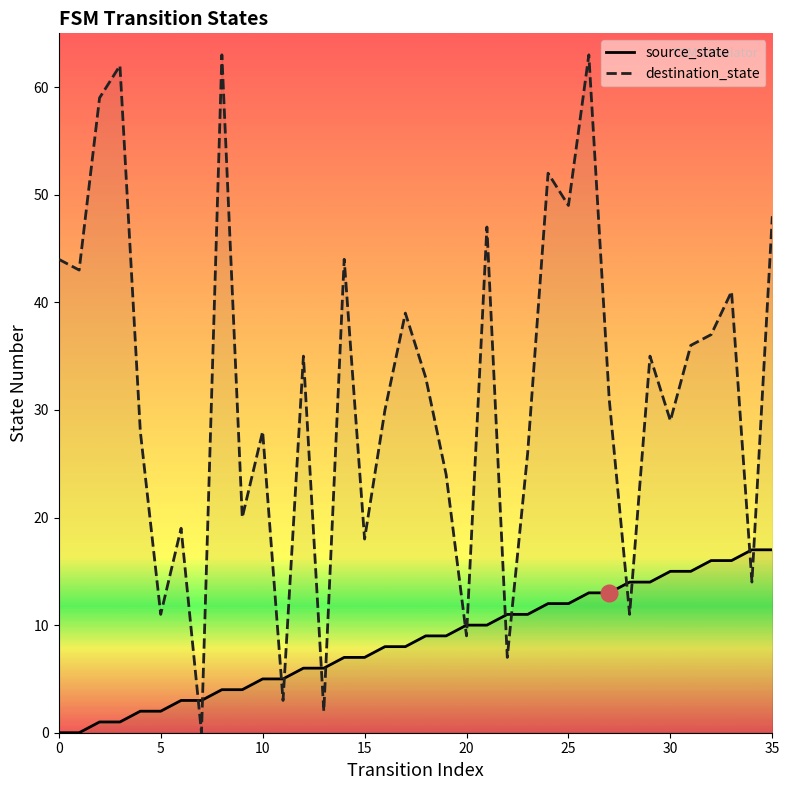

Count the number of categories in the chart.

36